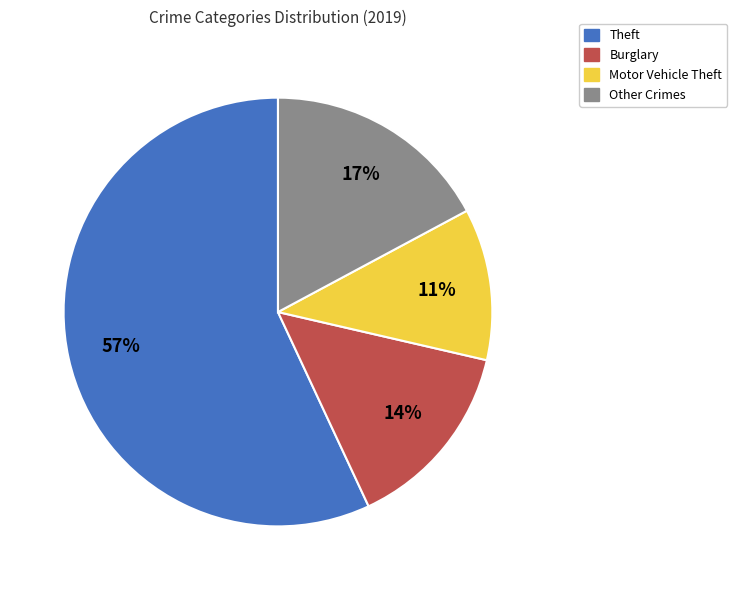

To the nearest percent, what is the difference between the largest and smallest slice percentages?

46%